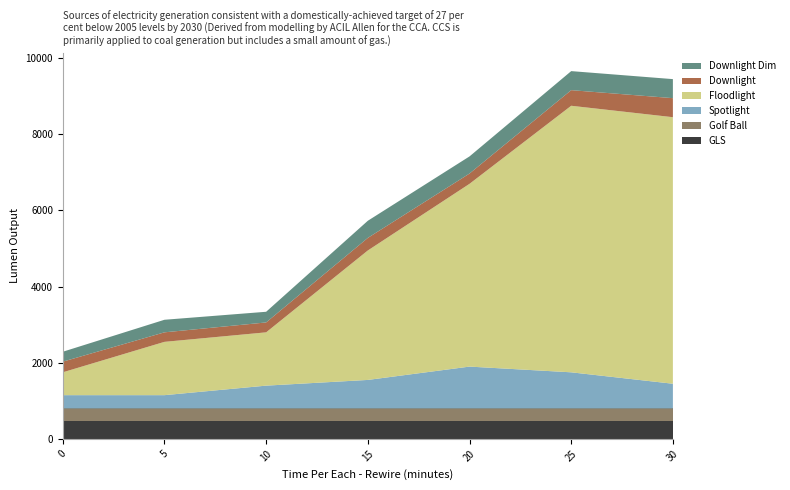

Reading right to left, transcribe all the data shown in this chart.

GLS: 30=480	25=480	20=480	15=480	10=480	5=480	0=480
Golf Ball: 30=320	25=320	20=320	15=320	10=320	5=320	0=320
Spotlight: 30=650	25=950	20=1100	15=750	10=600	5=350	0=350
Floodlight: 30=7000	25=7000	20=4800	15=3400	10=1400	5=1400	0=600
Downlight: 30=500	25=410	20=270	15=330	10=260	5=250	0=280
Downlight Dim: 30=500	25=500	20=450	15=450	10=280	5=330	0=260